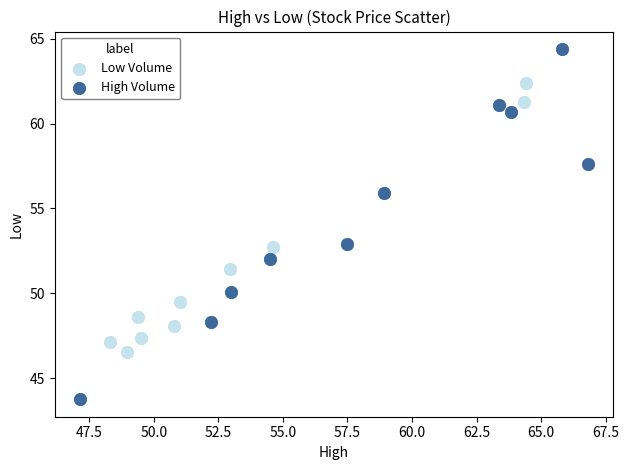

Which series contains the highest Y value?

High Volume